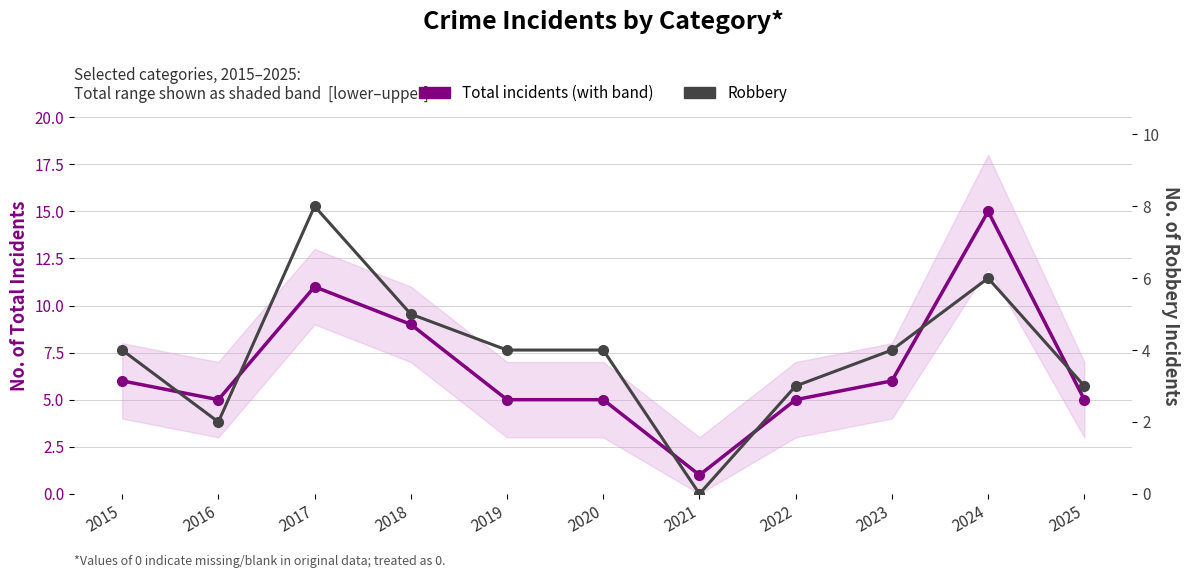

Reading right to left, what are all the values shown in this chart?

Total incidents: 2025=5	2024=15	2023=6	2022=5	2021=1	2020=5	2019=5	2018=9	2017=11	2016=5	2015=6
Robbery: 2025=3	2024=6	2023=4	2022=3	2021=0	2020=4	2019=4	2018=5	2017=8	2016=2	2015=4